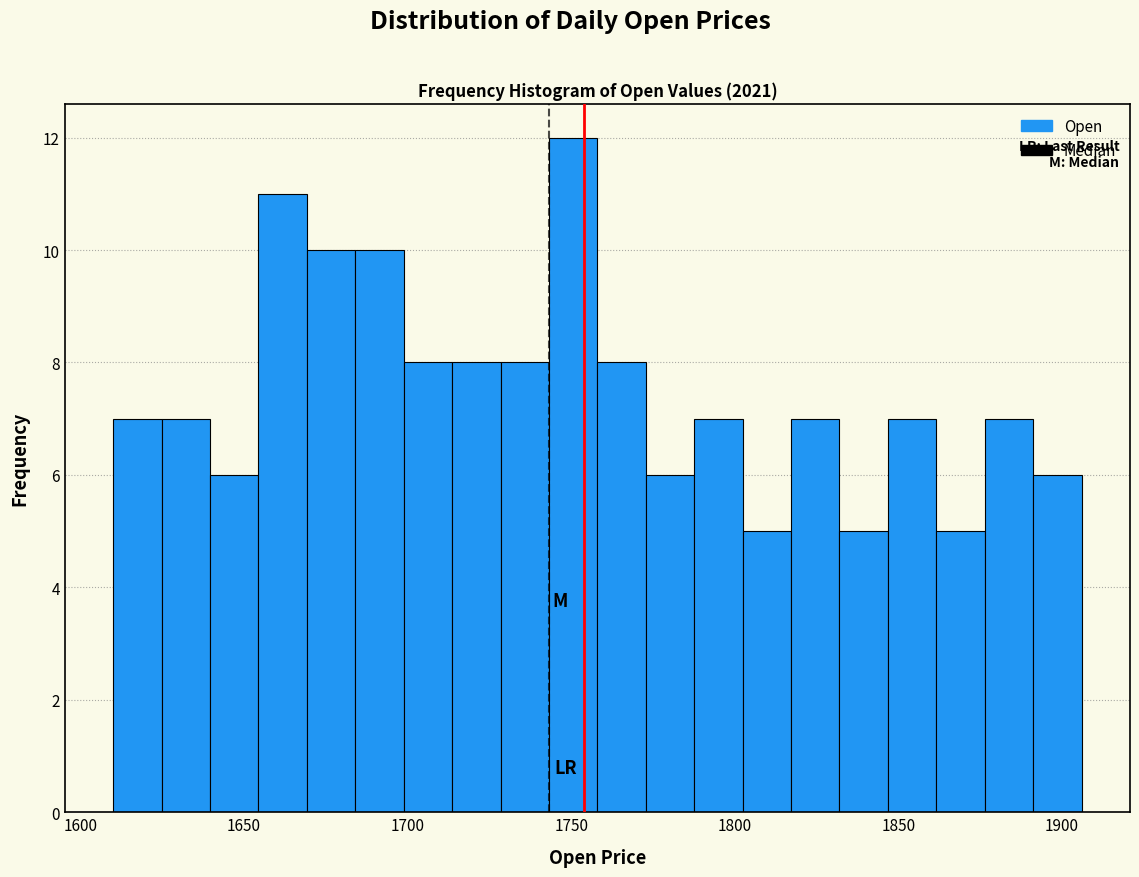

Around what value on the x-axis is the tallest bar? Give the approximate position of its centre, as read against the axis.

1750